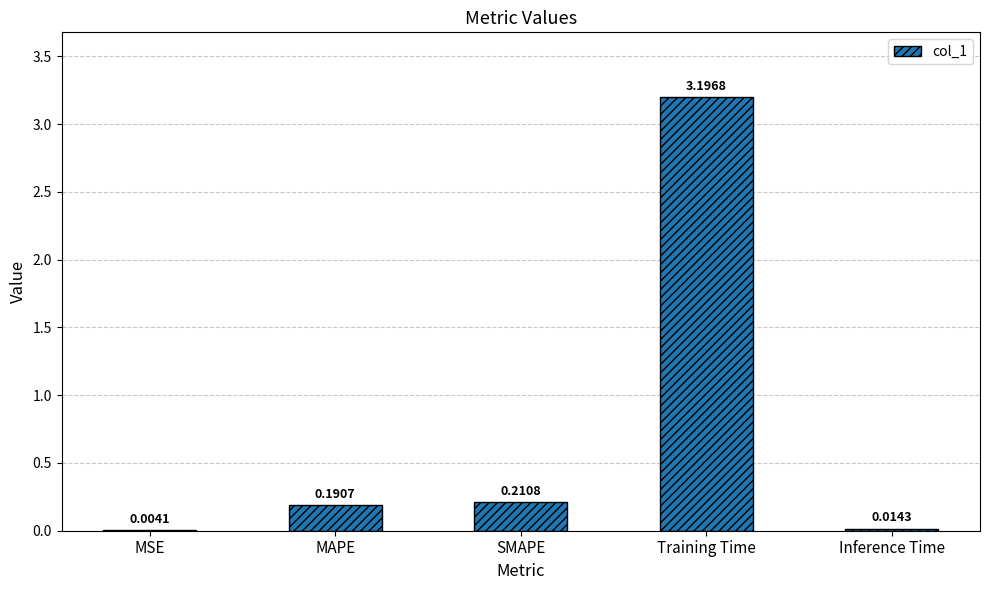

What is the sum of all values?

3.6